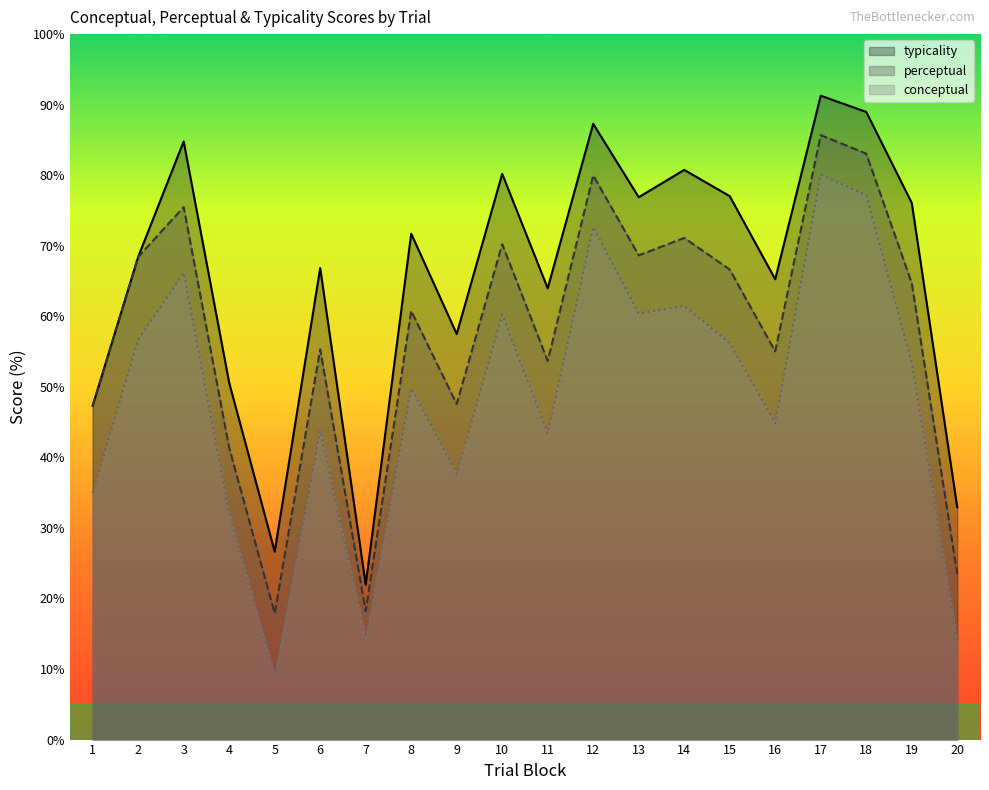

The perceptual series shows 28.1 at 5. True or false?

False